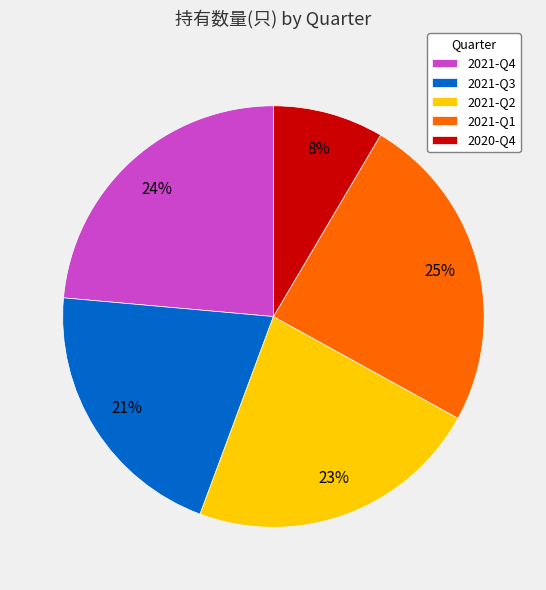

To the nearest percent, what is the difference between the 2021-Q1 and 2021-Q2 slice percentages?

2%